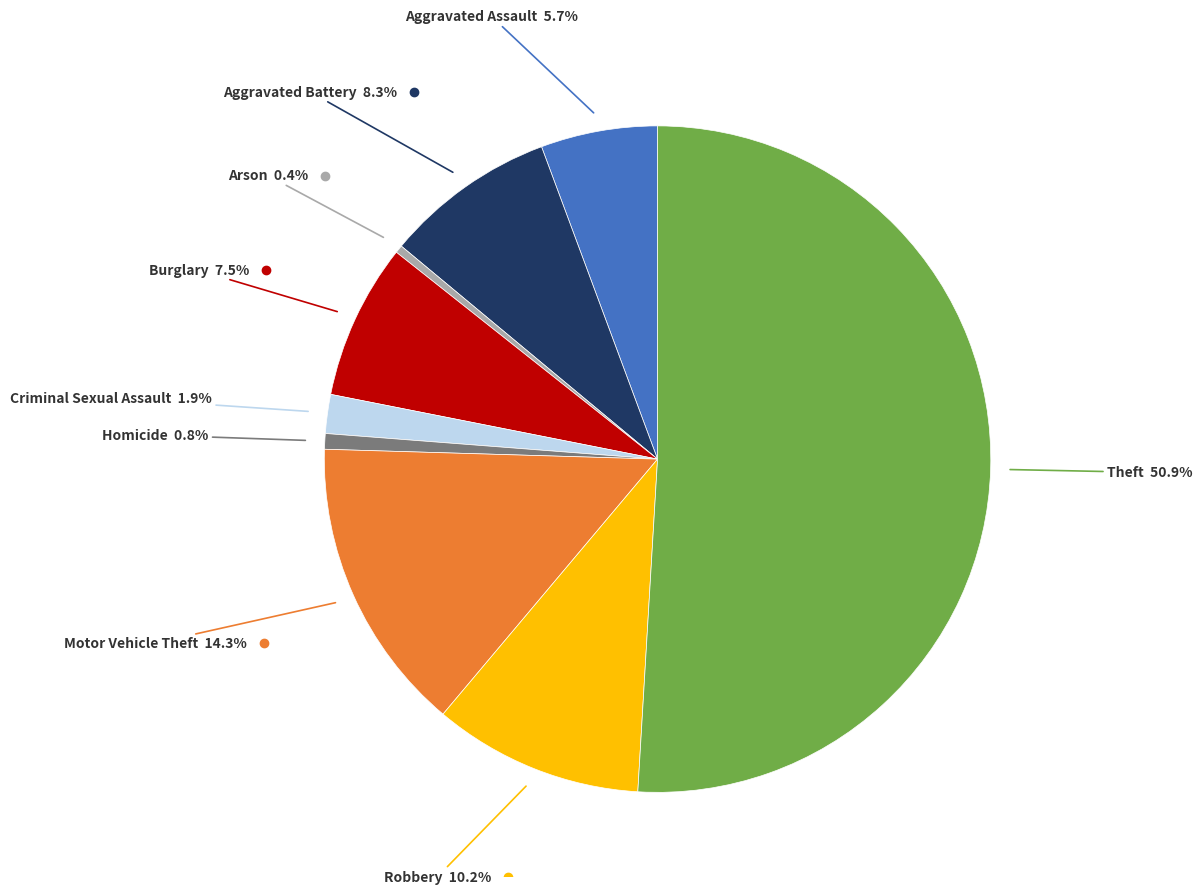

Count the number of slices in the pie.

9